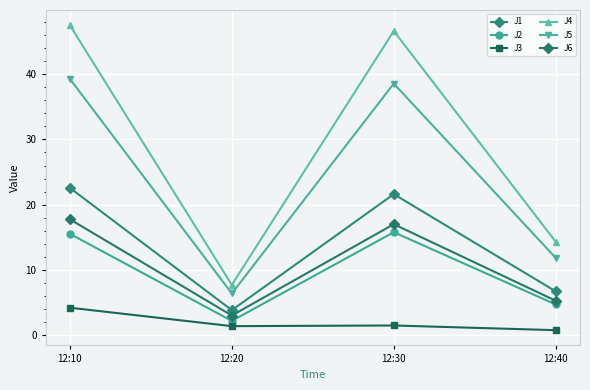

Where is J5 nearest to the value 22?

12:40